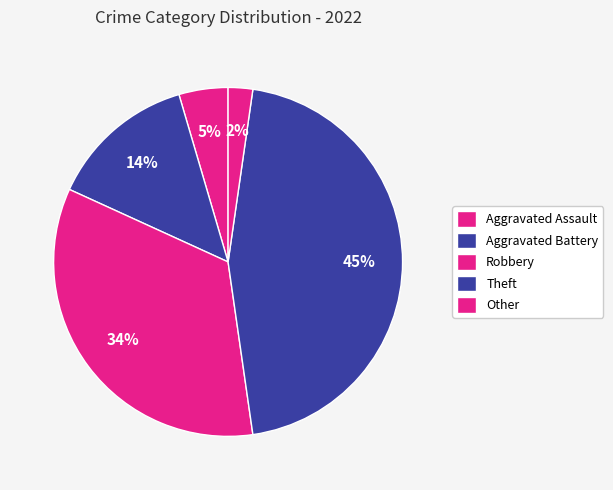

Count the number of slices in the pie.

5